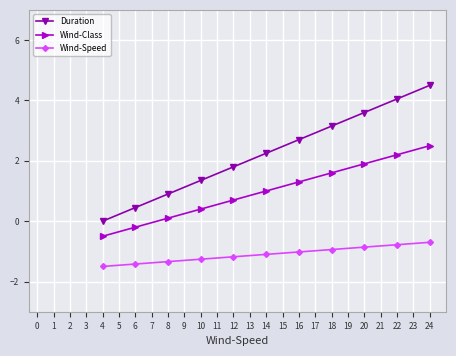

How many values in the Wind-Class series are below 1?

5